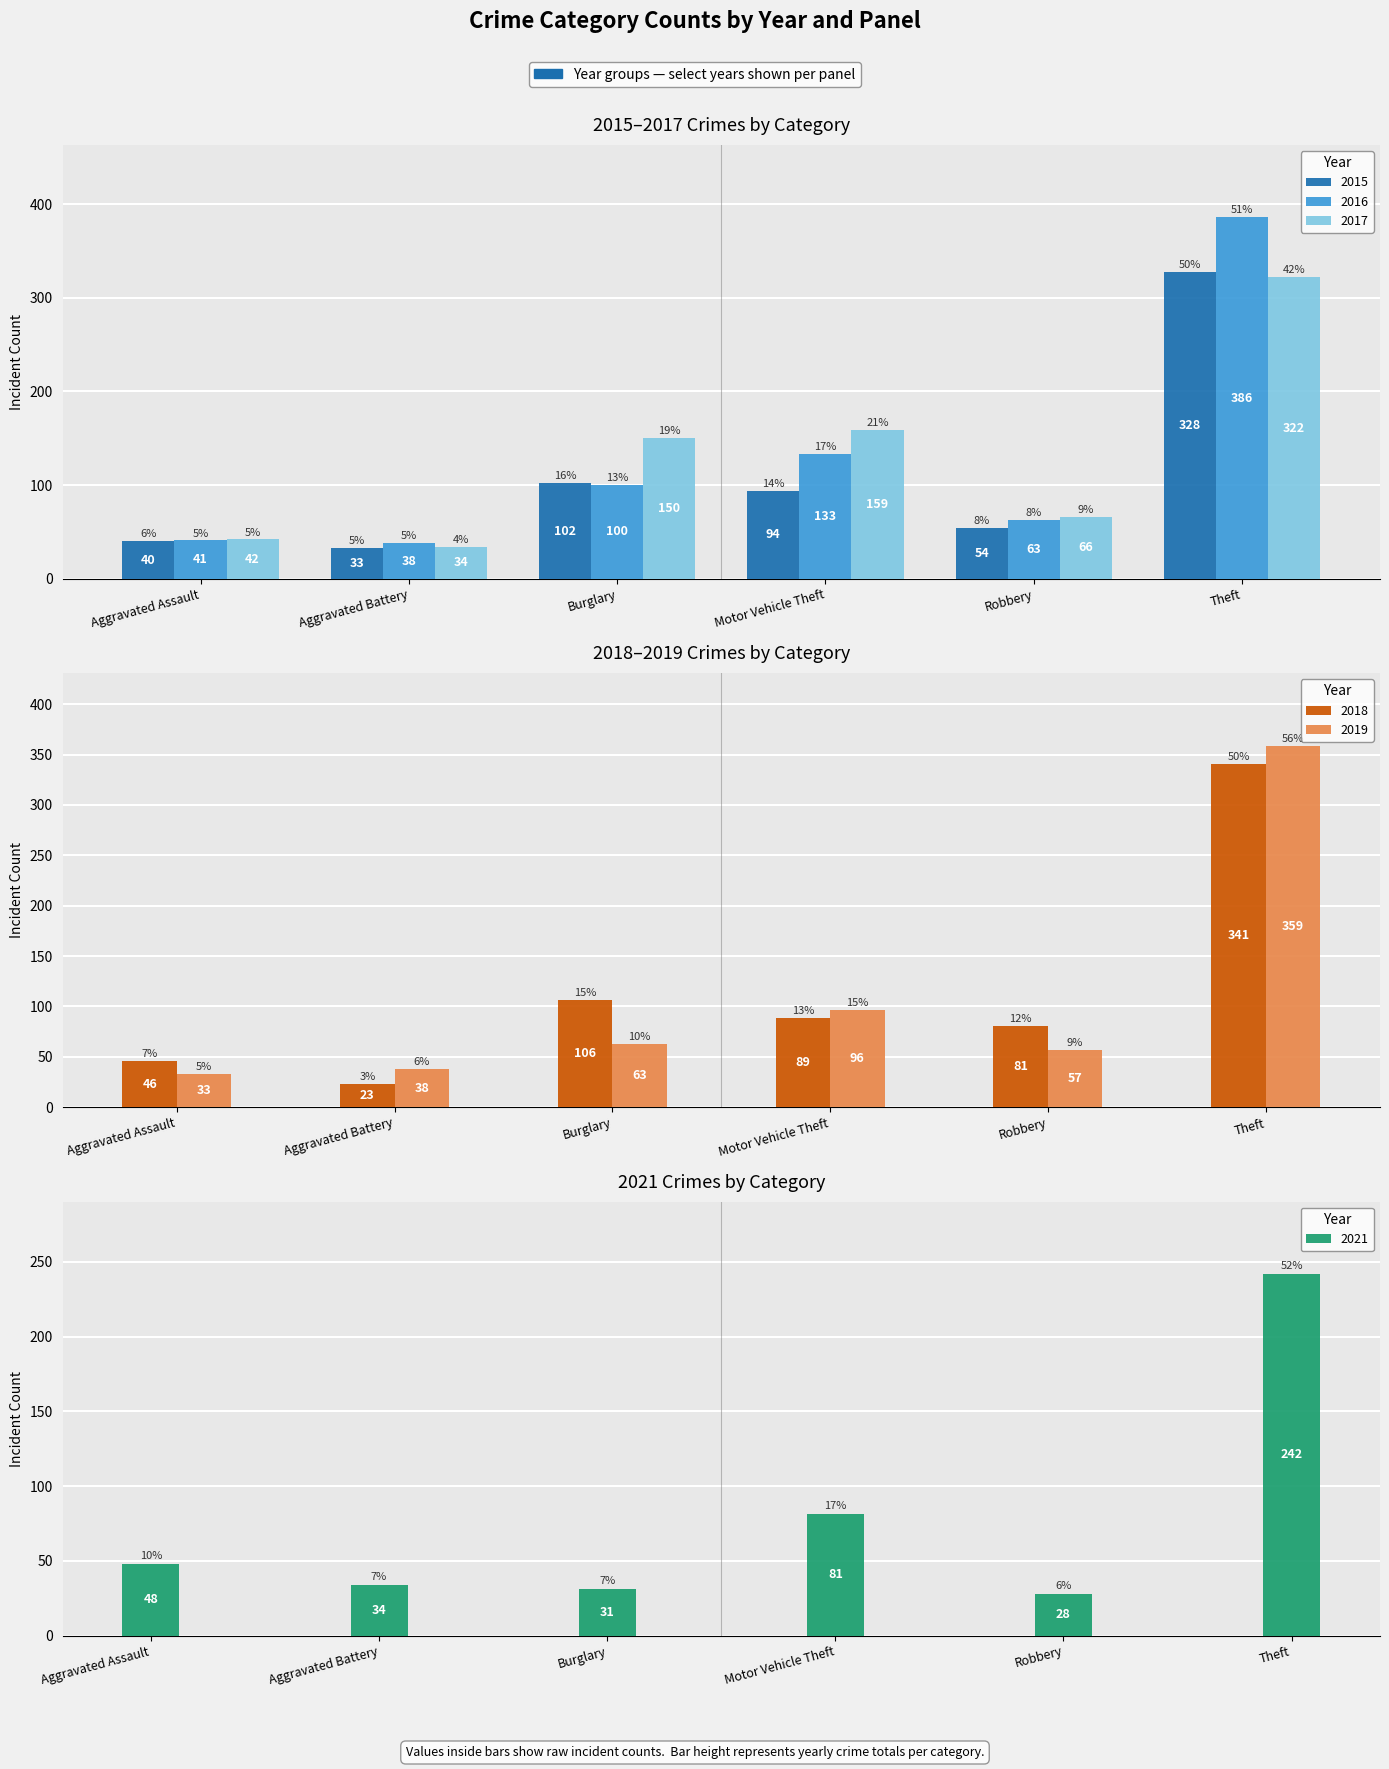

Count the number of categories in the chart.

6